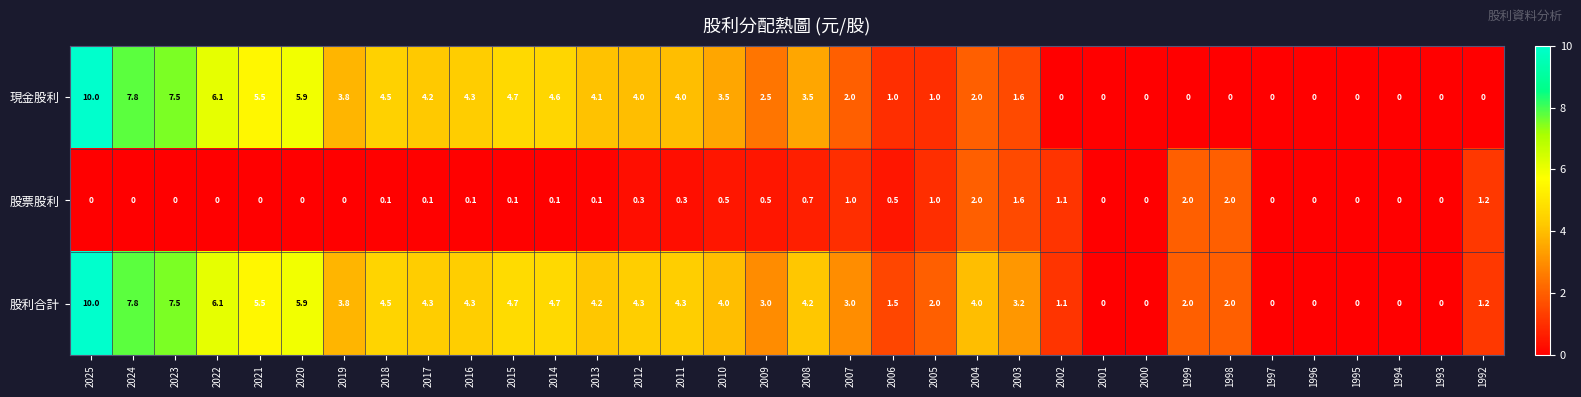

Between 2020 and 1992, which series saw the biggest shift?

現金股利